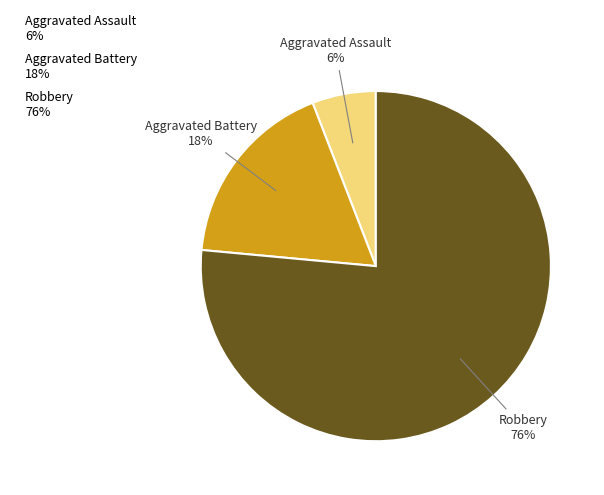

Do Aggravated Assault and Aggravated Battery together represent more than half of the pie?

No